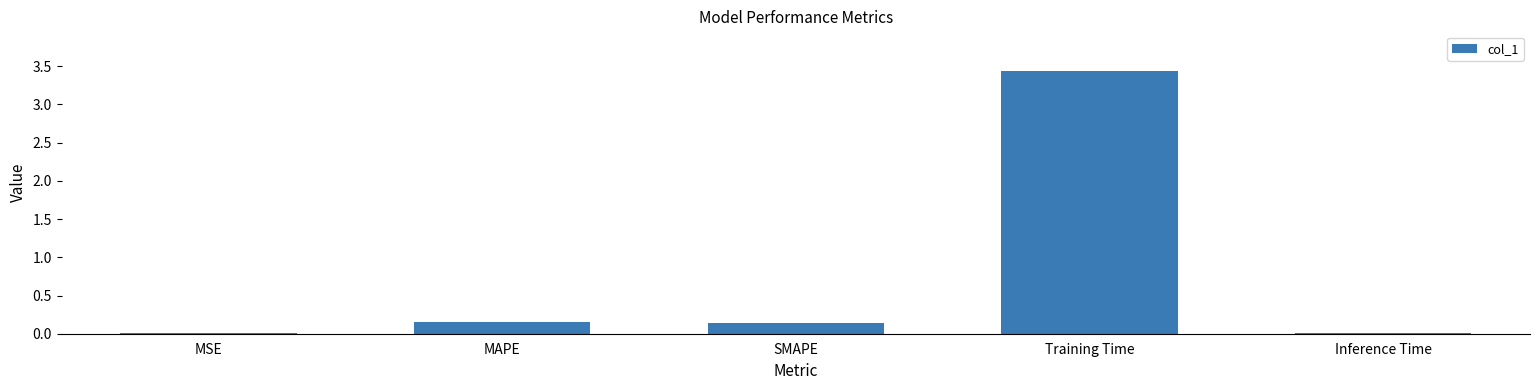

Is it true that the value at Inference Time is 0.0?

True